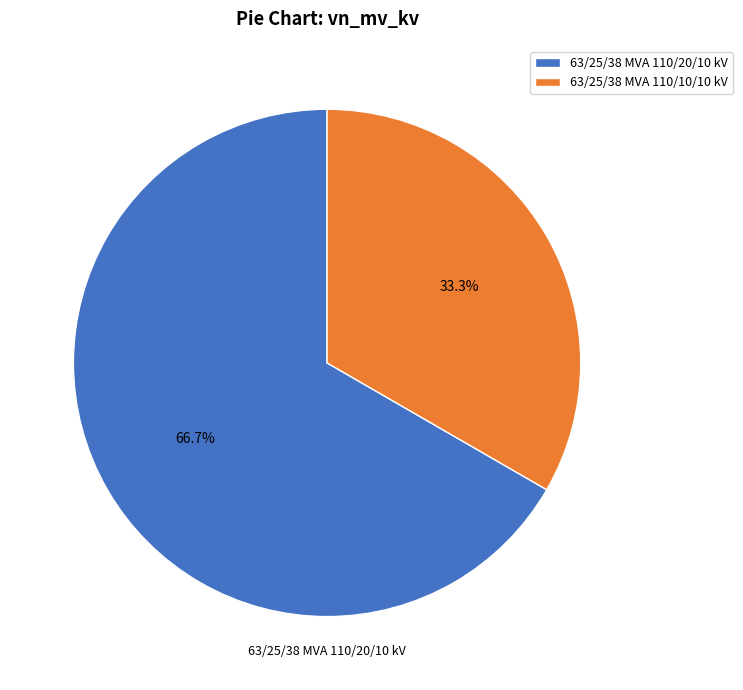

To the nearest percent, what is the difference between the 63/25/38 MVA 110/20/10 kV and 63/25/38 MVA 110/10/10 kV slice percentages?

33%